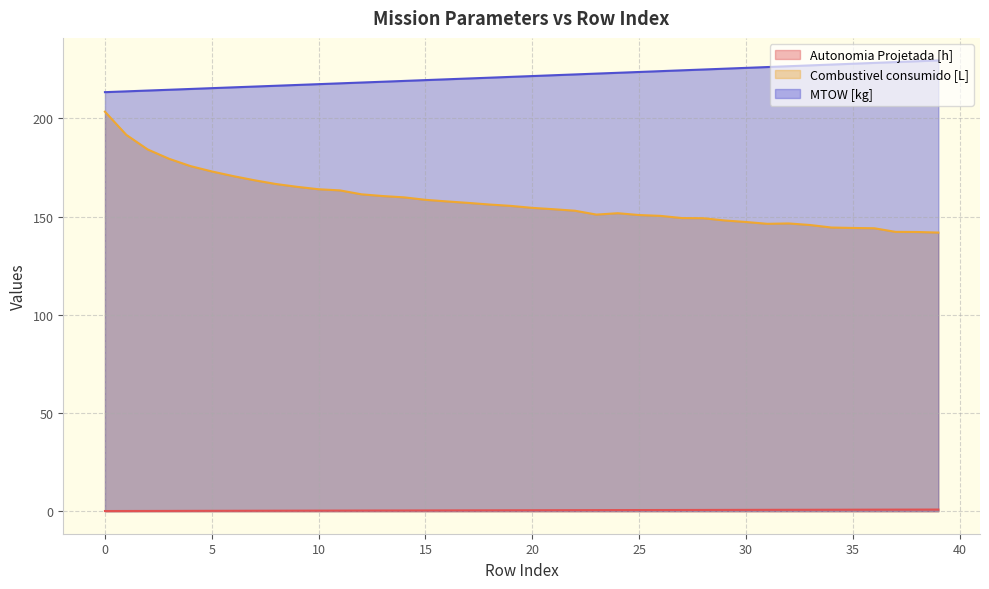

What value does the Autonomia Projetada [h] series have at 20?

0.5